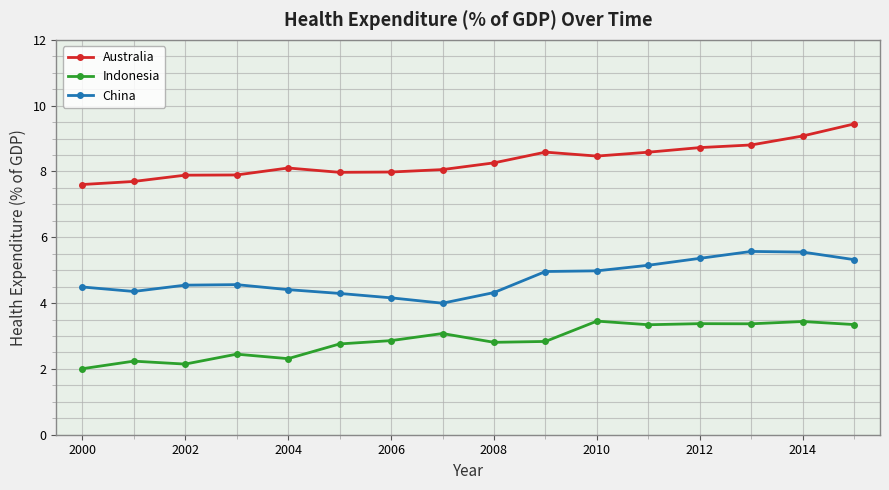

Which series has the largest total across all categories?

Australia